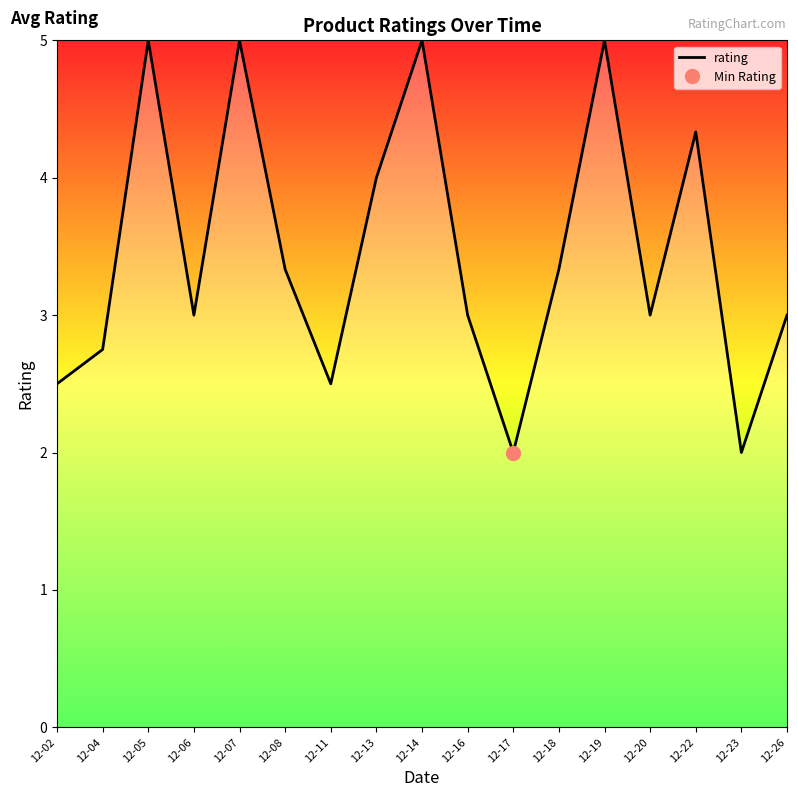

Reading left to right, extract all data points from this chart.

12-02=2.5	12-04=2.8	12-05=5.0	12-06=3.0	12-07=5.0	12-08=3.3	12-11=2.5	12-13=4.0	12-14=5.0	12-16=3.0	12-17=2.0	12-18=3.3	12-19=5.0	12-20=3.0	12-22=4.3	12-23=2.0	12-26=3.0